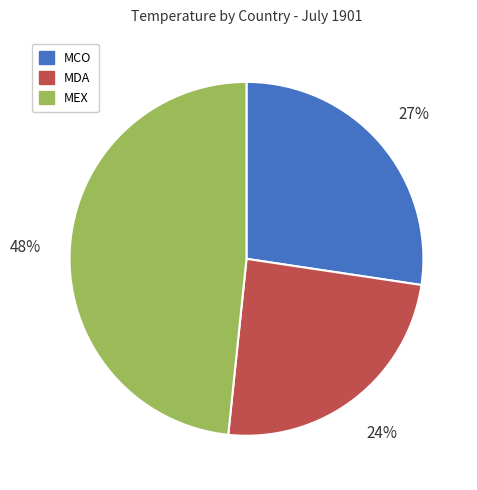

Rank the categories by value from lowest to highest.

MDA, MCO, MEX